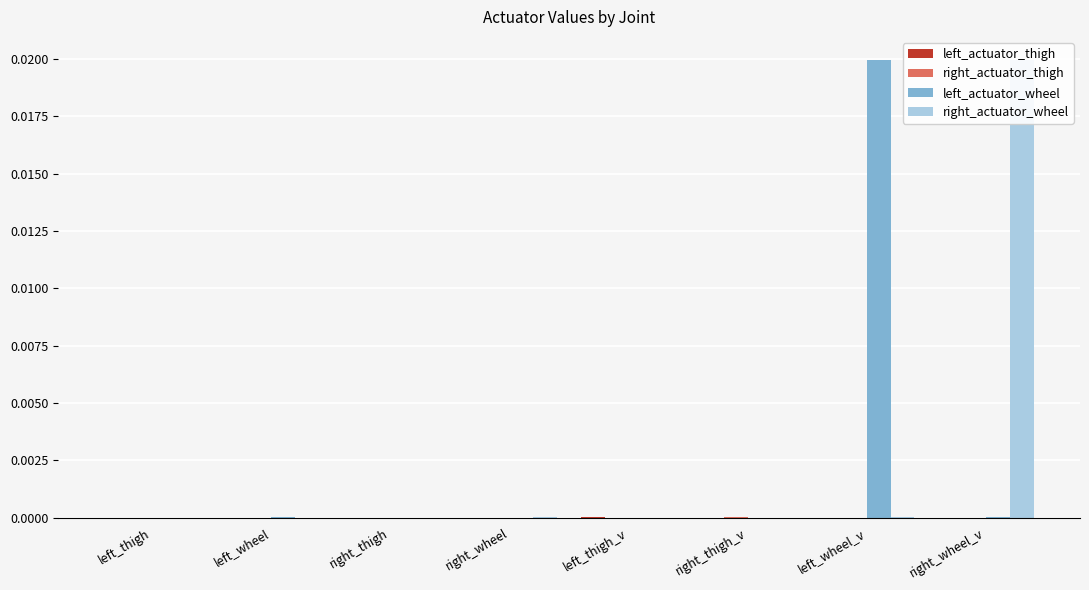

Rank the series by their maximum value, from highest to lowest.

left_actuator_wheel, right_actuator_wheel, right_actuator_thigh, left_actuator_thigh